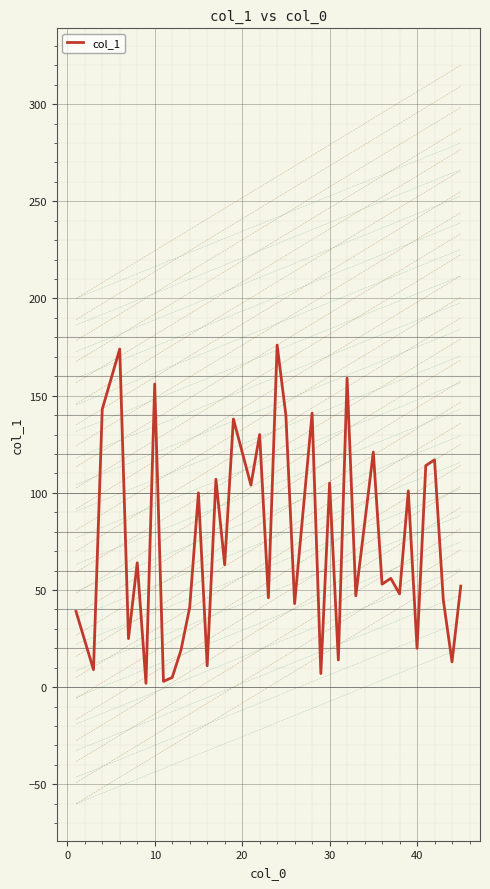

What is the greatest value displayed?

176